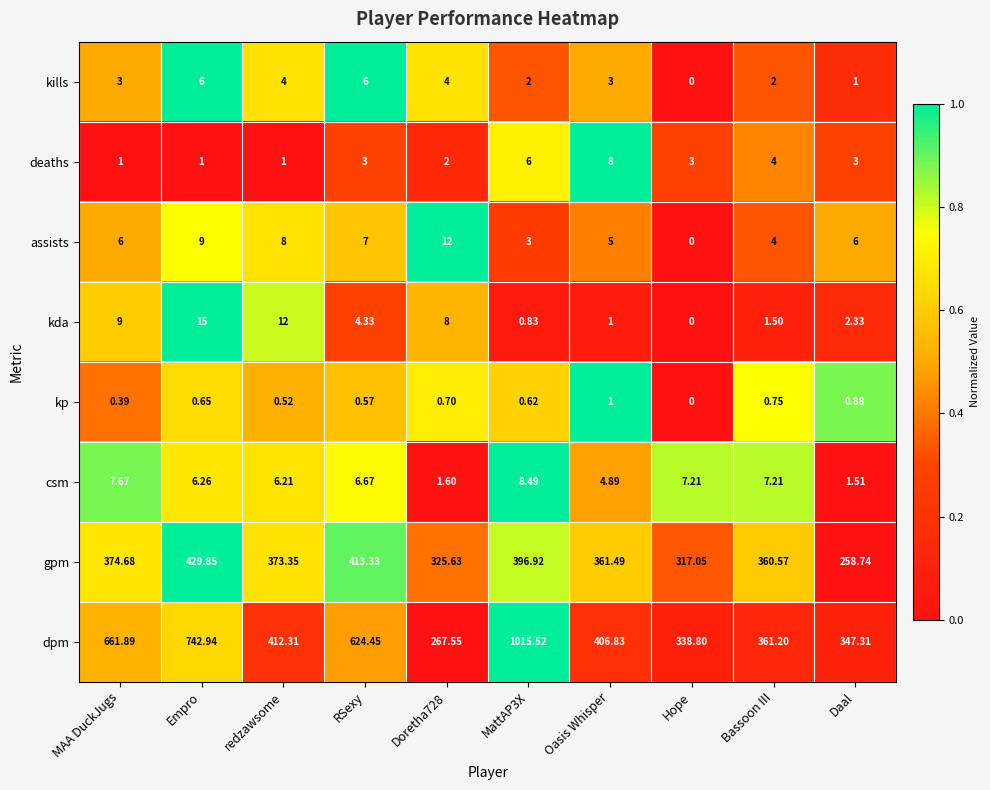

Rank the series by their maximum value, from highest to lowest.

dpm, gpm, kda, assists, csm, deaths, kills, kp